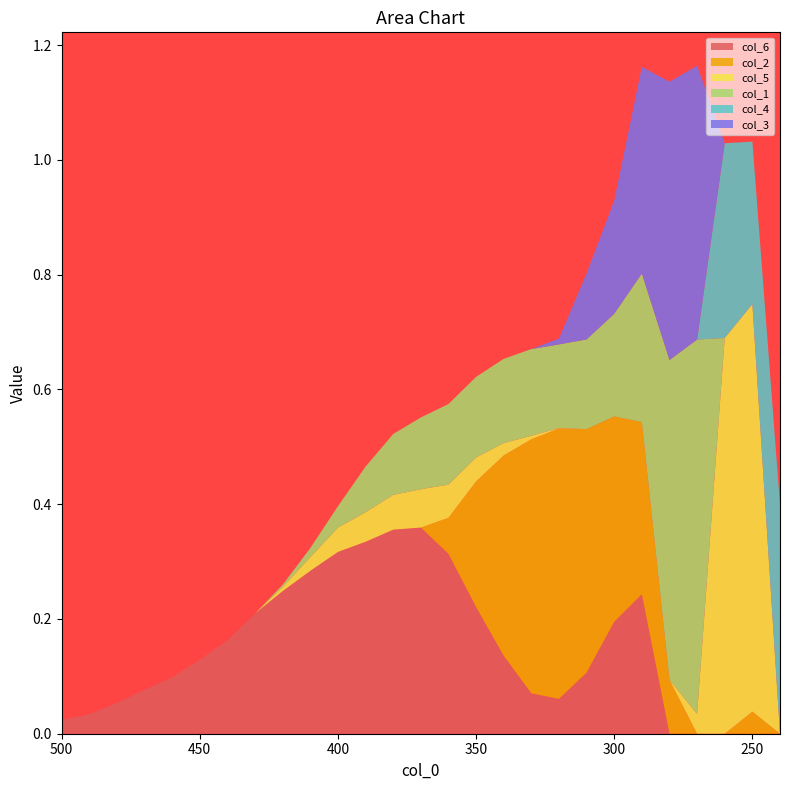

Reading right to left, what are all the values shown in this chart?

col_6: 0.0	0.0	0.0	0.0	0.0	0.2	0.2	0.1	0.1	0.1	0.1	0.2	0.3	0.4	0.4	0.3	0.3	0.3	0.2	0.2	0.2	0.1	0.1	0.1	0.1	0.0	0.0
col_2: 0.0	0.0	0.0	0.0	0.1	0.3	0.4	0.4	0.5	0.4	0.3	0.2	0.1	0.0	0.0	0.0	0.0	0.0	0.0	0.0	0.0	0.0	0.0	0.0	0.0	0.0	0.0
col_5: 0.0	0.7	0.7	0.0	0.0	0.0	0.0	0.0	0.0	0.0	0.0	0.0	0.1	0.1	0.1	0.1	0.0	0.0	0.0	0.0	0.0	0.0	0.0	0.0	0.0	0.0	0.0
col_1: 0.0	0.0	0.0	0.7	0.6	0.3	0.2	0.2	0.1	0.2	0.1	0.1	0.1	0.1	0.1	0.1	0.0	0.0	0.0	0.0	0.0	0.0	0.0	0.0	0.0	0.0	0.0
col_4: 0.4	0.3	0.3	0.0	0.0	0.0	0.0	0.0	0.0	0.0	0.0	0.0	0.0	0.0	0.0	0.0	0.0	0.0	0.0	0.0	0.0	0.0	0.0	0.0	0.0	0.0	0.0
col_3: 0.0	0.0	0.0	0.5	0.5	0.4	0.2	0.1	0.0	0.0	0.0	0.0	0.0	0.0	0.0	0.0	0.0	0.0	0.0	0.0	0.0	0.0	0.0	0.0	0.0	0.0	0.0